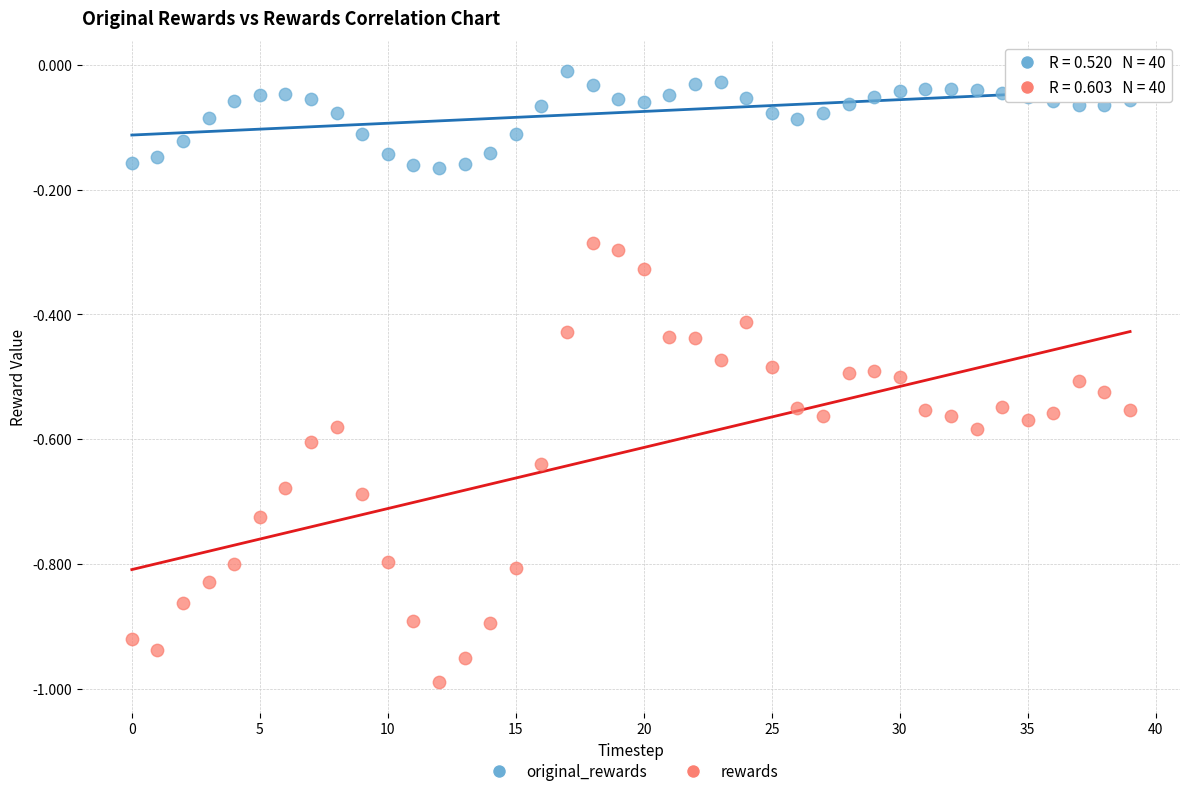

Which series contains the lowest Y value?

rewards